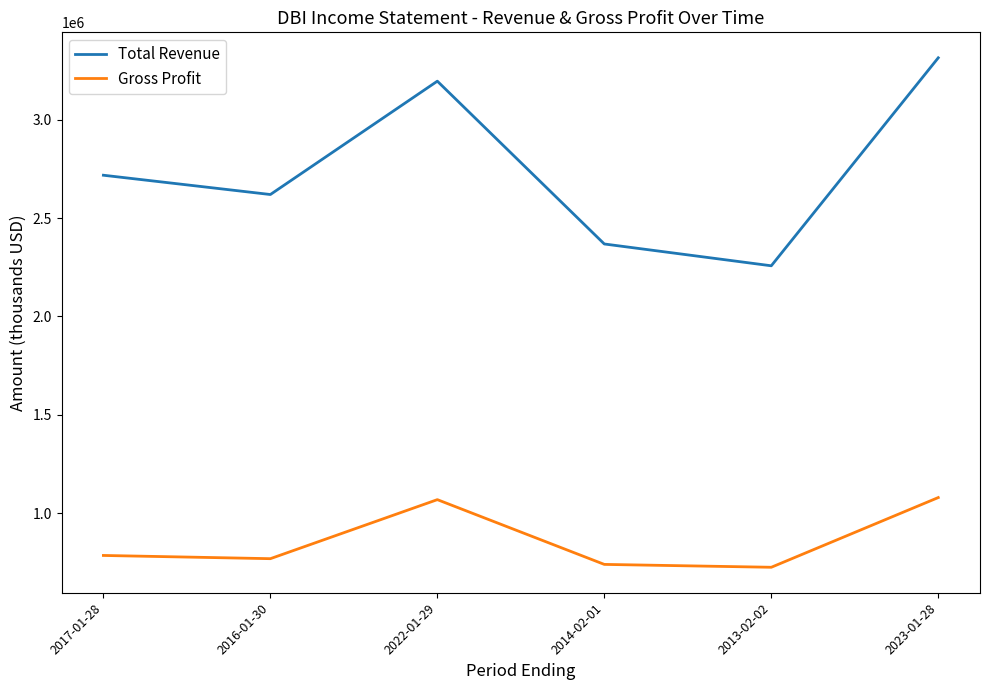

Is the value of Gross Profit at 2013-02-02 greater than the value of Total Revenue at 2013-02-02?

No